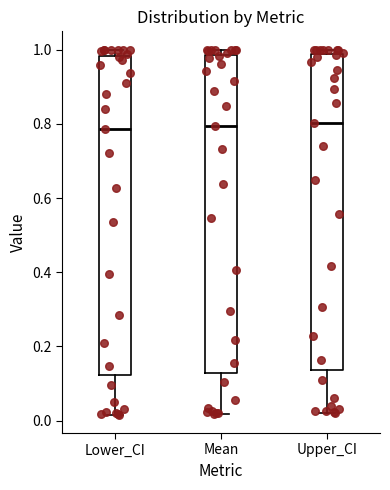

Reading left to right, transcribe this box plot: for each box, give where its median line is, the range the box spans, and where its two whiskers end, as read against the y-axis. The values are not printed on the chart, so give them approximately, as read against the axis.

Lower_CI: median 0.78, box 0.12 to 0.98, whiskers 0.02 to 1.00
Mean: median 0.80, box 0.12 to 0.98, whiskers 0.02 to 1.00
Upper_CI: median 0.80, box 0.14 to 0.98, whiskers 0.02 to 1.00